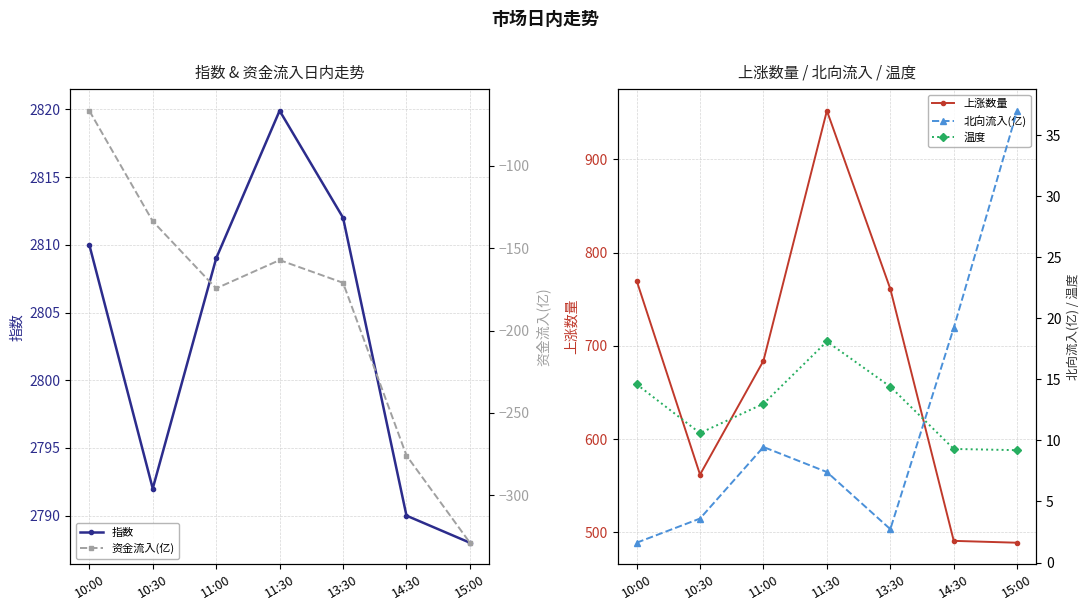

The value of 北向流入(亿) at 11:30 is 7.4. True or false?

True